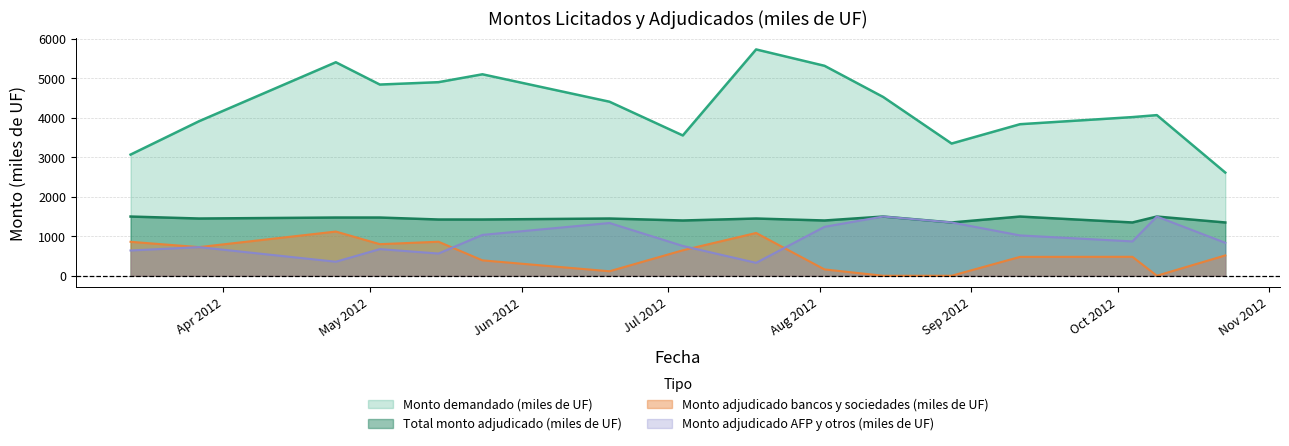

Between 11-09-2012 and 28-08-2012, which is larger?

11-09-2012